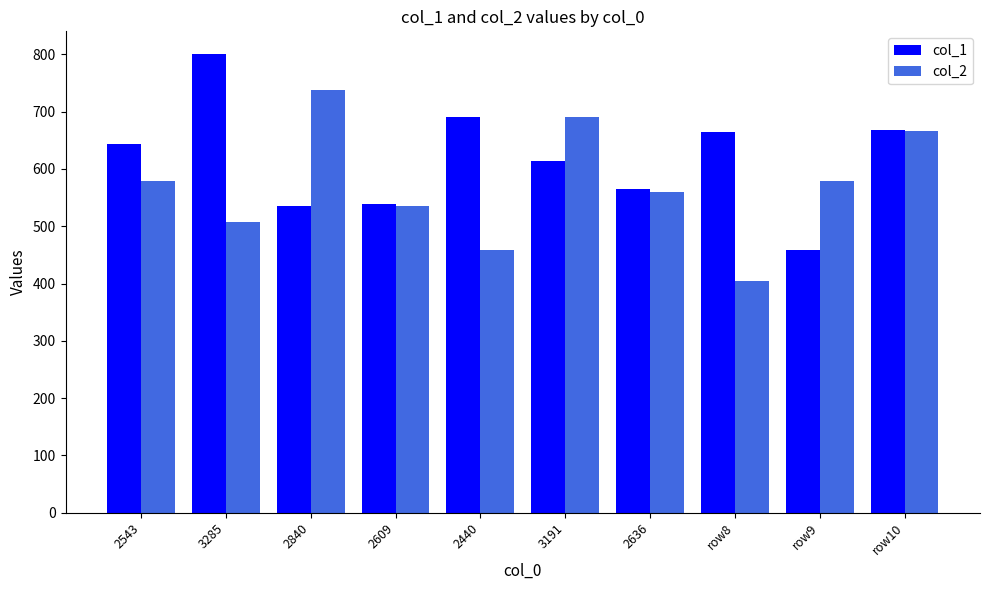

At 3191, list the series in order from smallest to largest.

col_1, col_2